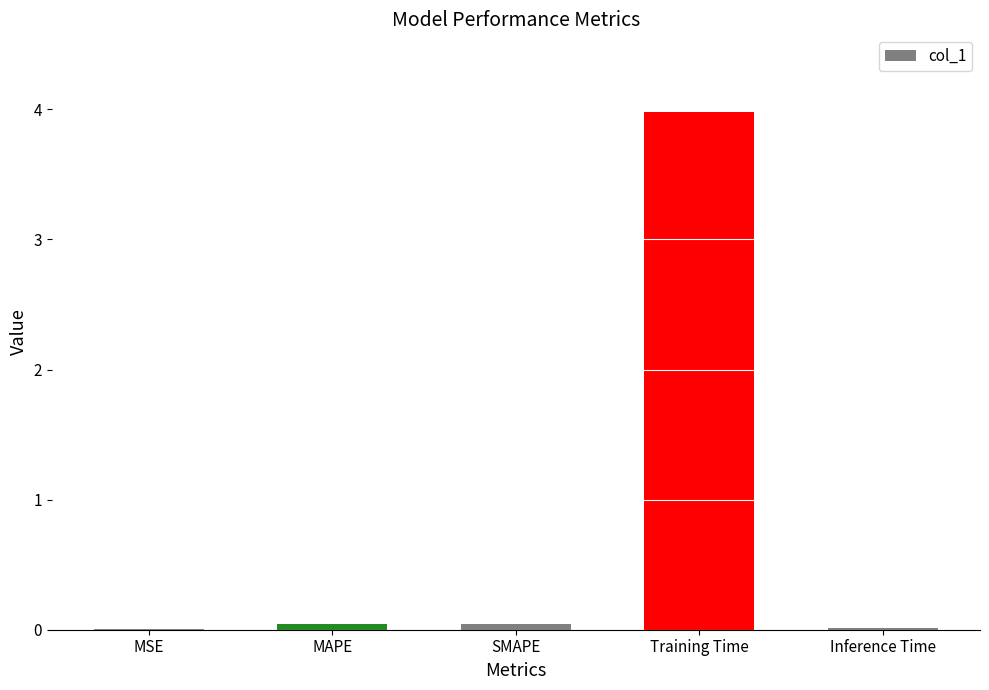

Which label corresponds to the largest value in the chart?

Training Time